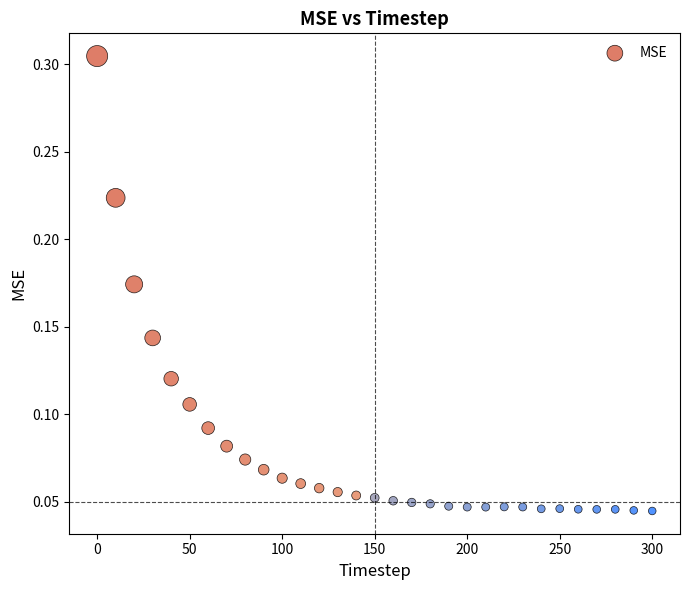

What is the range of X values (max minus min)?

300.0